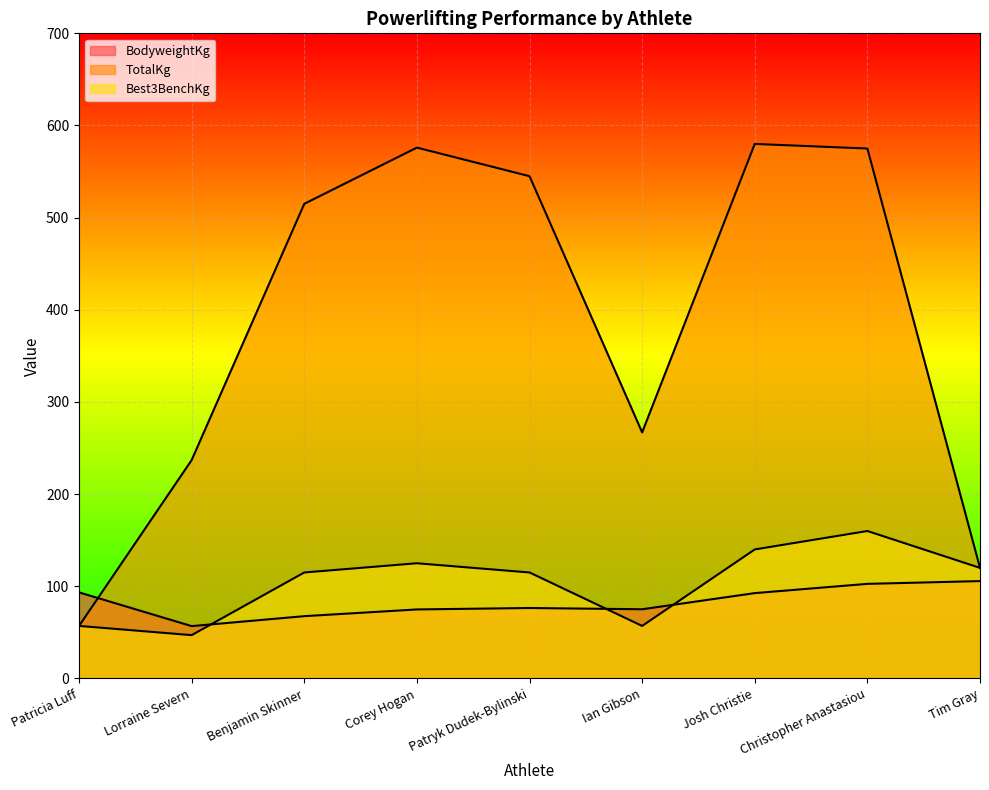

Reading left to right, list all the values displayed in this chart.

BodyweightKg: 93.4	56.8	67.6	74.9	76.5	75.1	92.6	102.7	105.7
TotalKg: 57.0	237.0	515.0	576.0	545.0	267.0	580.0	575.0	120.0
Best3BenchKg: 57.0	47.0	115.0	125.0	115.0	57.0	140.0	160.0	120.0